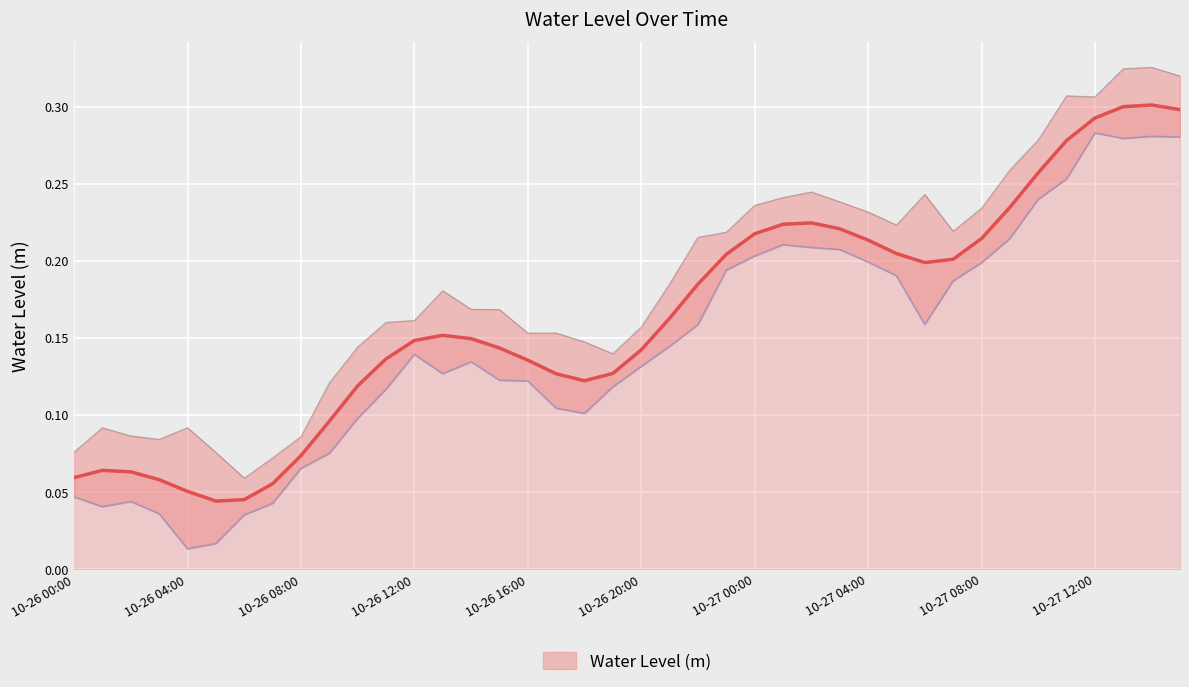

What is the maximum value shown in the chart?

0.3